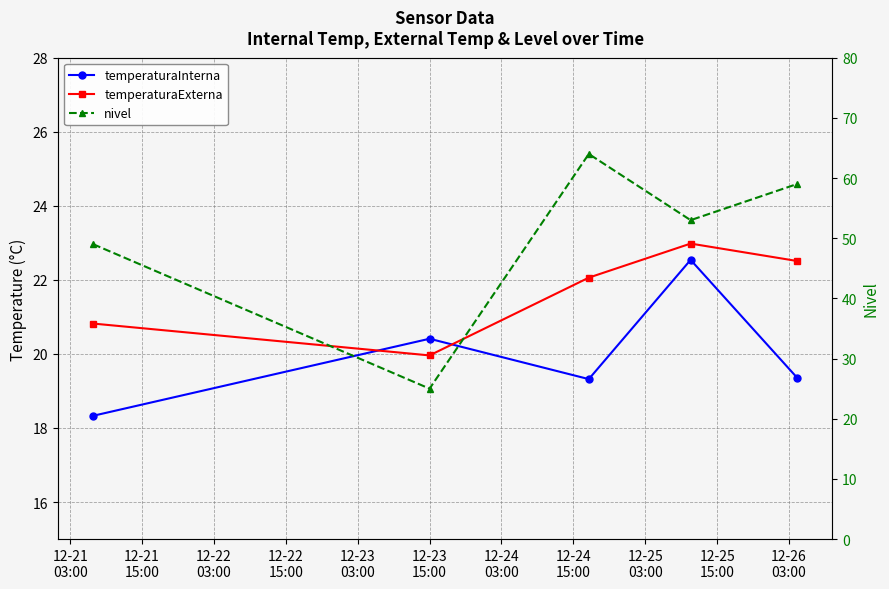

True or false: temperaturaInterna has more than 0 points higher than both neighbors.

True